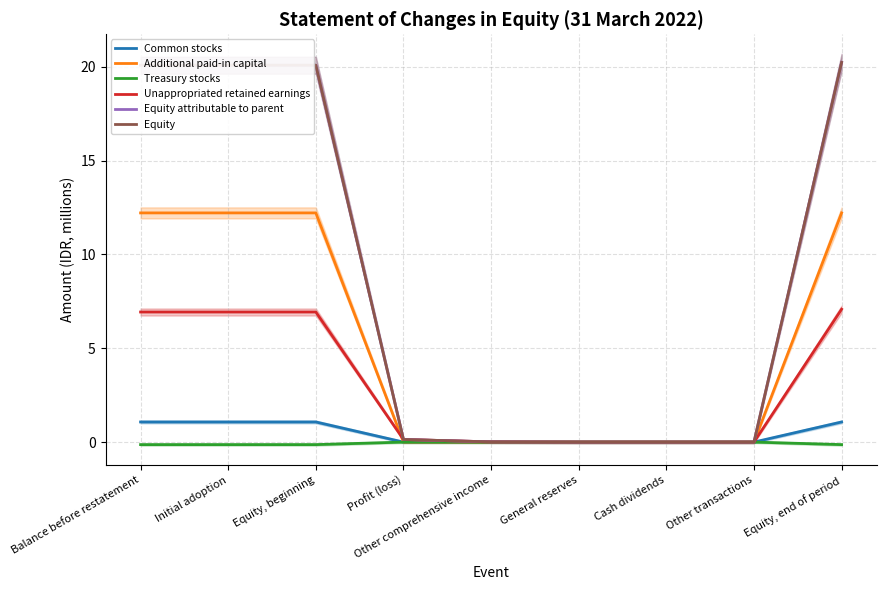

Reading left to right, extract all data points from this chart.

Common stocks: Balance before restatement=1.1	Initial adoption=1.1	Equity, beginning=1.1	Profit (loss)=0.0	Other comprehensive income=0.0	General reserves=0.0	Cash dividends=0.0	Other transactions=0.0	Equity, end of period=1.1
Additional paid-in capital: Balance before restatement=12.2	Initial adoption=12.2	Equity, beginning=12.2	Profit (loss)=0.0	Other comprehensive income=0.0	General reserves=0.0	Cash dividends=0.0	Other transactions=0.0	Equity, end of period=12.2
Treasury stocks: Balance before restatement=-0.1	Initial adoption=-0.1	Equity, beginning=-0.1	Profit (loss)=0.0	Other comprehensive income=0.0	General reserves=0.0	Cash dividends=0.0	Other transactions=0.0	Equity, end of period=-0.1
Unappropriated retained earnings: Balance before restatement=6.9	Initial adoption=6.9	Equity, beginning=6.9	Profit (loss)=0.1	Other comprehensive income=0.0	General reserves=0.0	Cash dividends=0.0	Other transactions=0.0	Equity, end of period=7.1
Equity attributable to parent: Balance before restatement=20.1	Initial adoption=20.1	Equity, beginning=20.1	Profit (loss)=0.1	Other comprehensive income=0.0	General reserves=0.0	Cash dividends=0.0	Other transactions=0.0	Equity, end of period=20.2
Equity: Balance before restatement=20.1	Initial adoption=20.1	Equity, beginning=20.1	Profit (loss)=0.1	Other comprehensive income=0.0	General reserves=0.0	Cash dividends=0.0	Other transactions=0.0	Equity, end of period=20.2